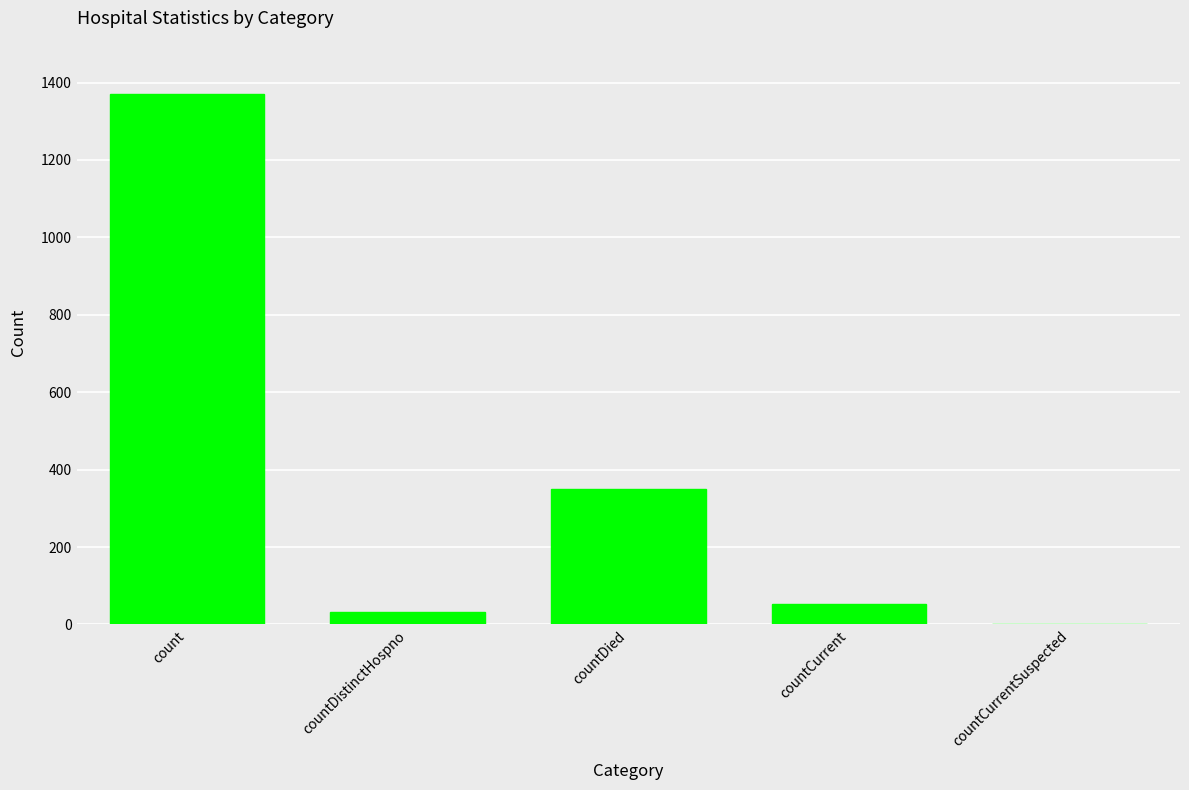

What is the sum of all values?

1805